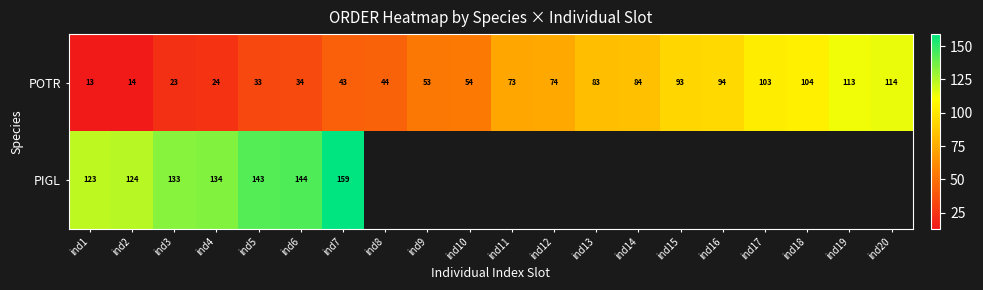

What is the minimum value for POTR?

13